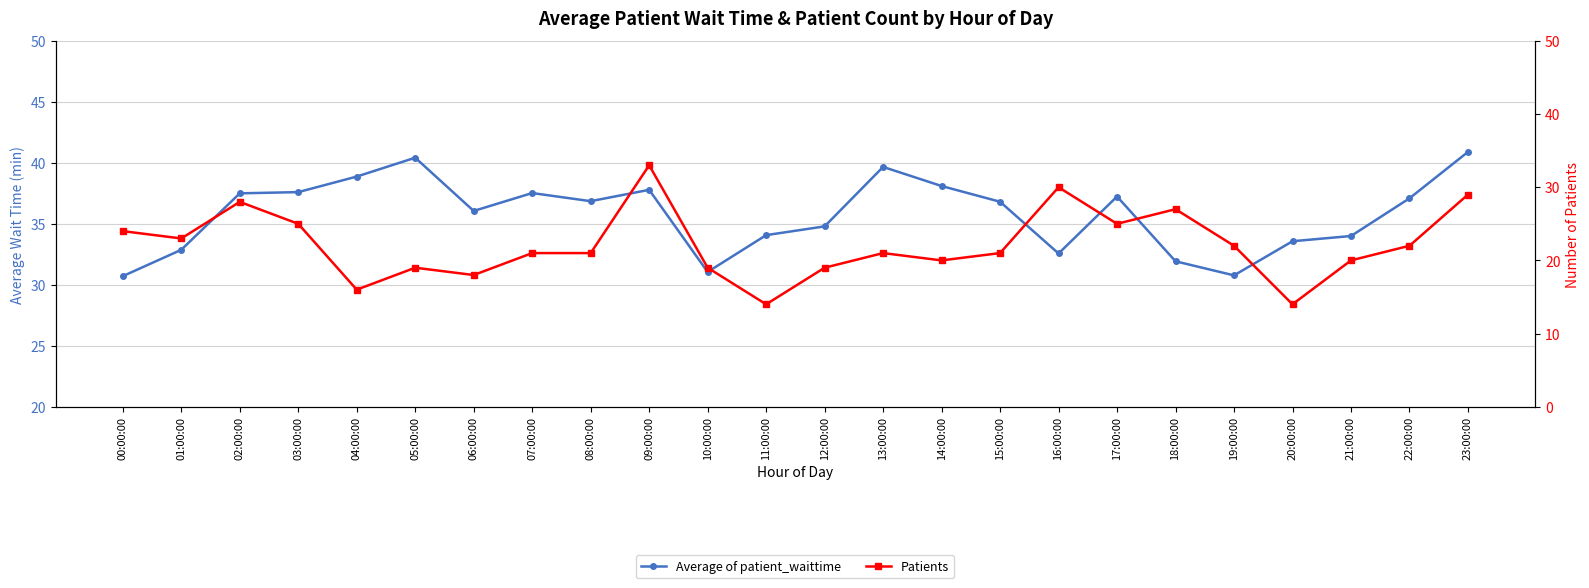

Which category has the lowest value across all series?

11:00:00